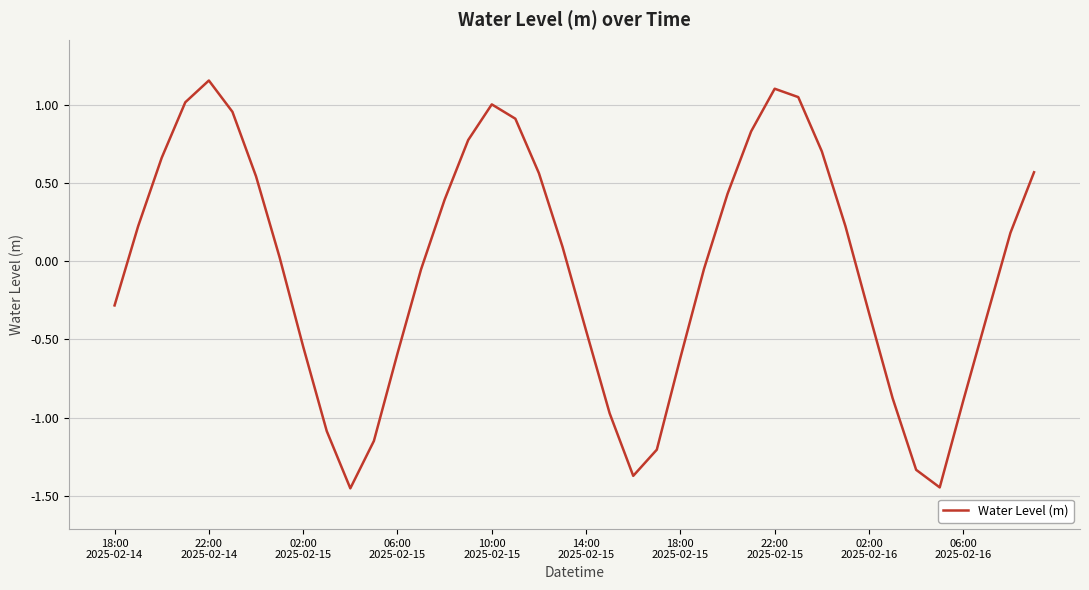

What is the difference between the maximum and minimum values?

2.6